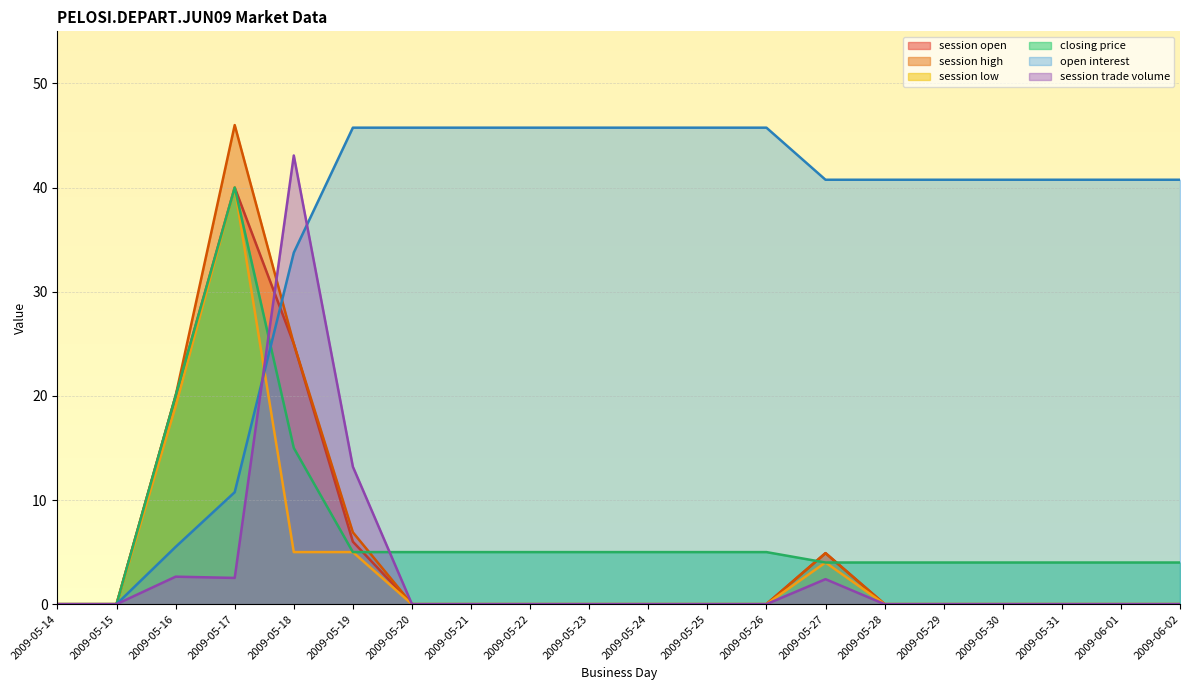

Read the session open value at 2009-05-19.

6.0